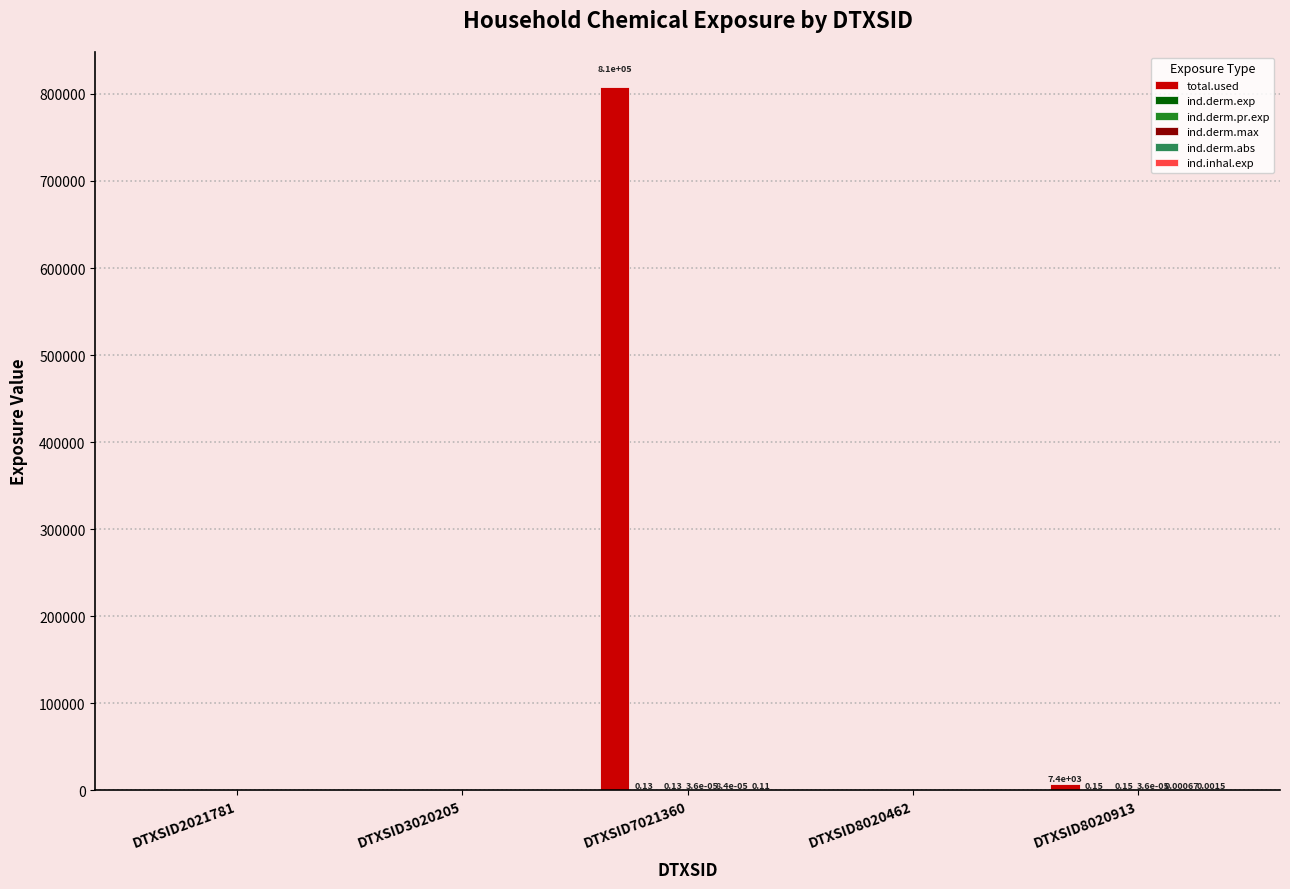

Which series changed the most between DTXSID3020205 and DTXSID7021360?

total.used